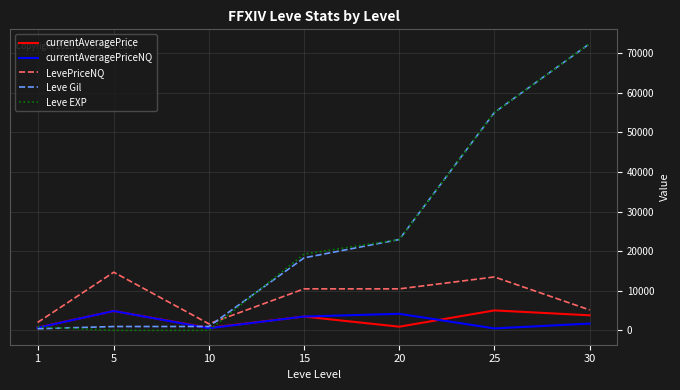

Between 5 and 25, which series saw the biggest shift?

Leve EXP